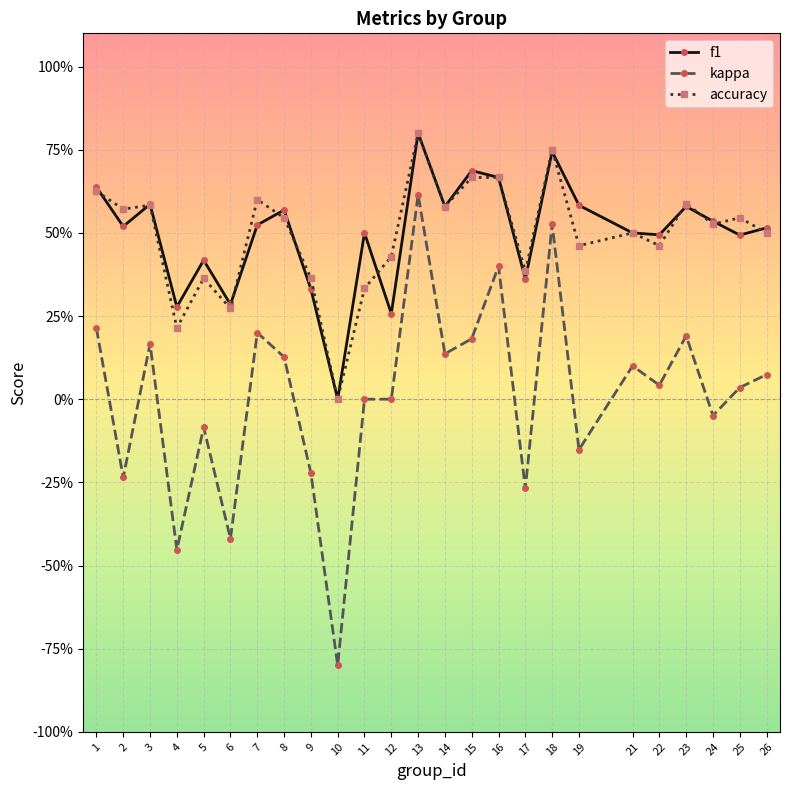

Reading right to left, what are all the values shown in this chart?

f1: 0.5	0.5	0.5	0.6	0.5	0.5	0.6	0.7	0.4	0.7	0.7	0.6	0.8	0.3	0.5	0.0	0.3	0.6	0.5	0.3	0.4	0.3	0.6	0.5	0.6
kappa: 0.1	0.0	-0.0	0.2	0.0	0.1	-0.2	0.5	-0.3	0.4	0.2	0.1	0.6	0.0	0.0	-0.8	-0.2	0.1	0.2	-0.4	-0.1	-0.5	0.2	-0.2	0.2
accuracy: 0.5	0.5	0.5	0.6	0.5	0.5	0.5	0.8	0.4	0.7	0.7	0.6	0.8	0.4	0.3	0.0	0.4	0.5	0.6	0.3	0.4	0.2	0.6	0.6	0.6